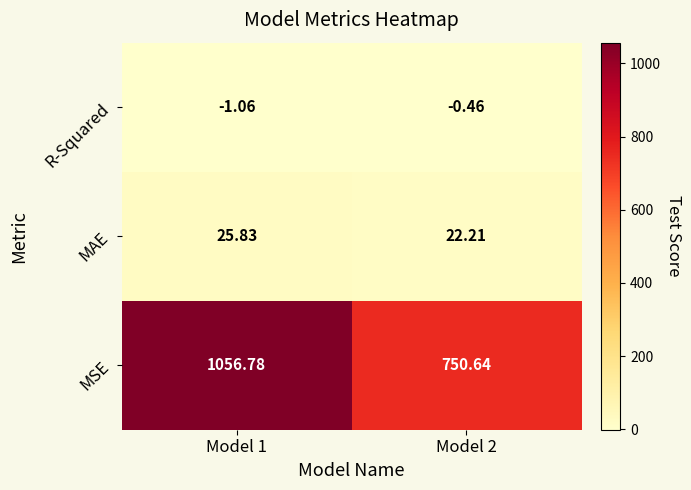

Is the value of MSE at Model 1 greater than the value of R-Squared at Model 2?

Yes